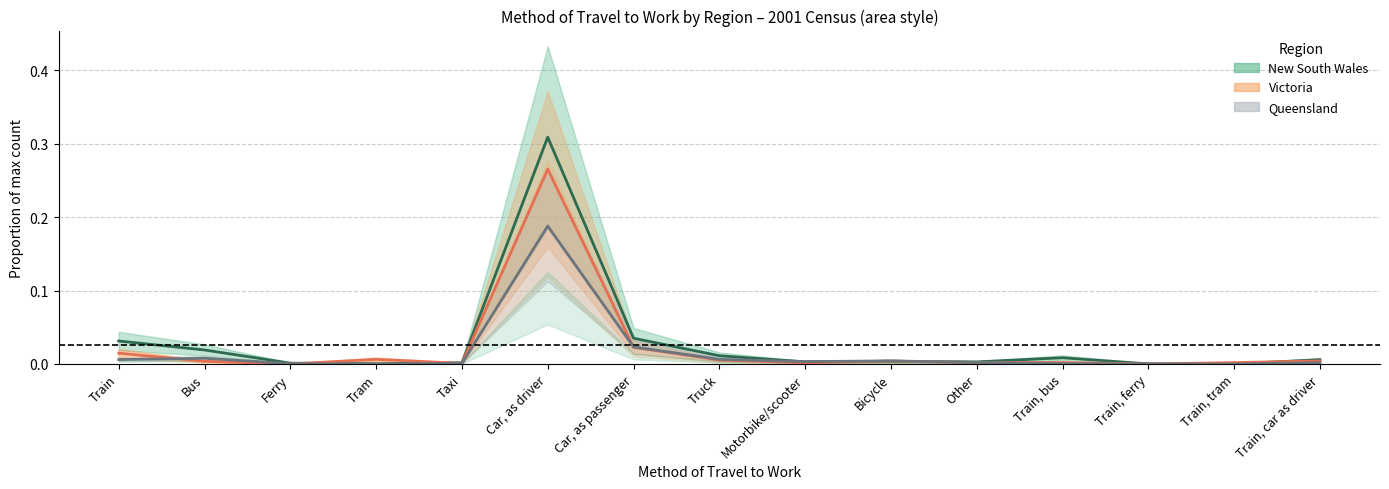

Does the chart have visible grid lines?

Yes